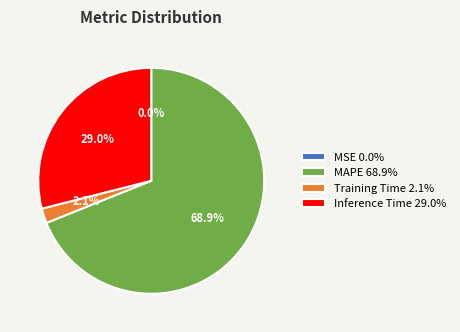

What is the total percentage of MAPE 68.9% and Training Time 2.1%?

71.0%